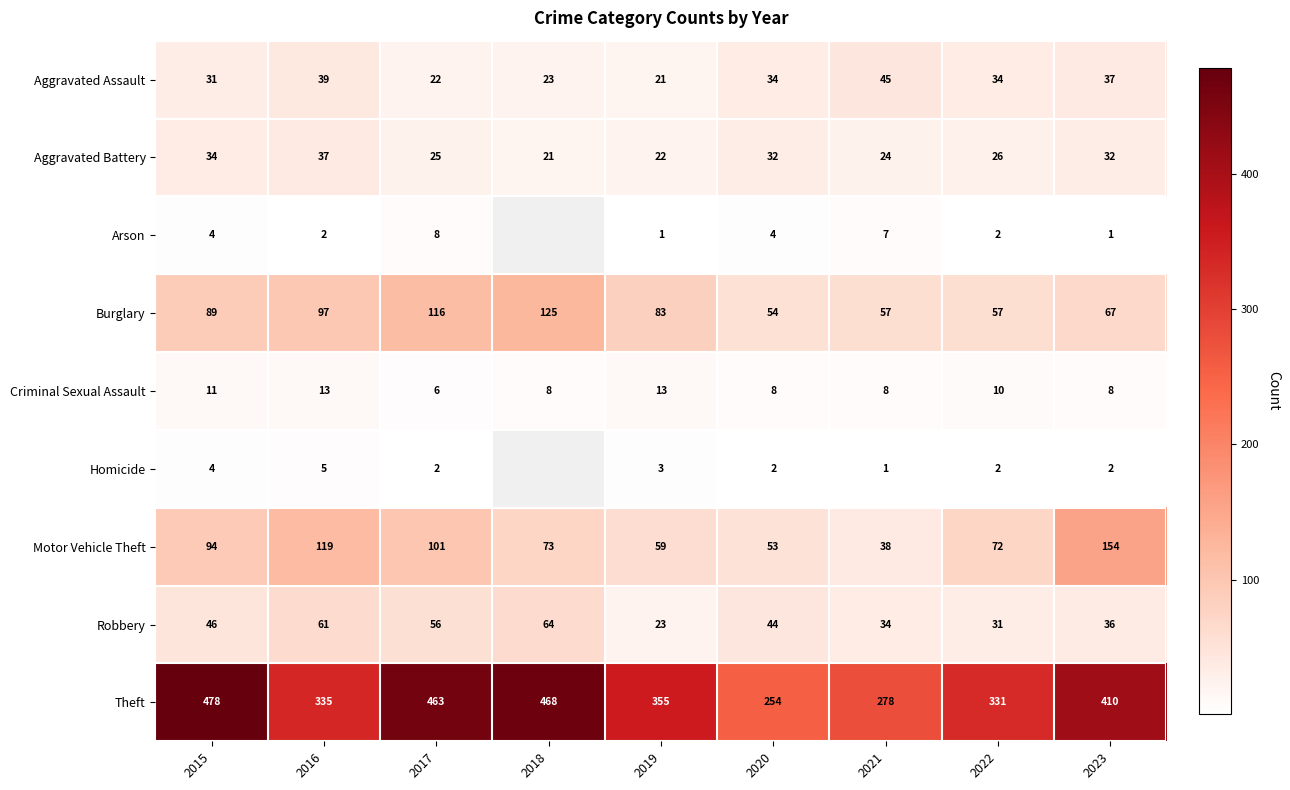

What is the difference between the highest and lowest values at 2021?

277